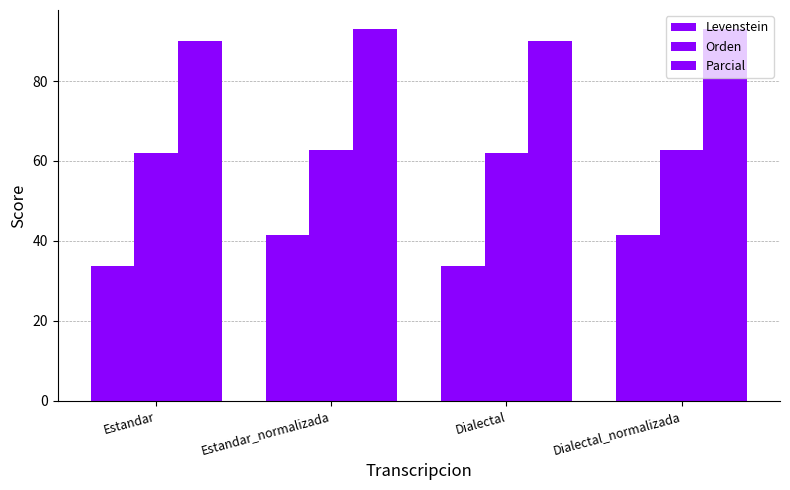

Are the bars grouped side by side (vs. stacked)?

Yes